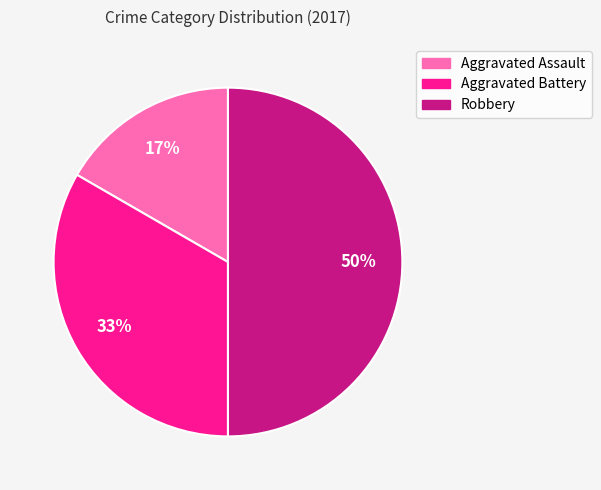

What percentage is the Aggravated Battery slice, to the nearest percent?

33%